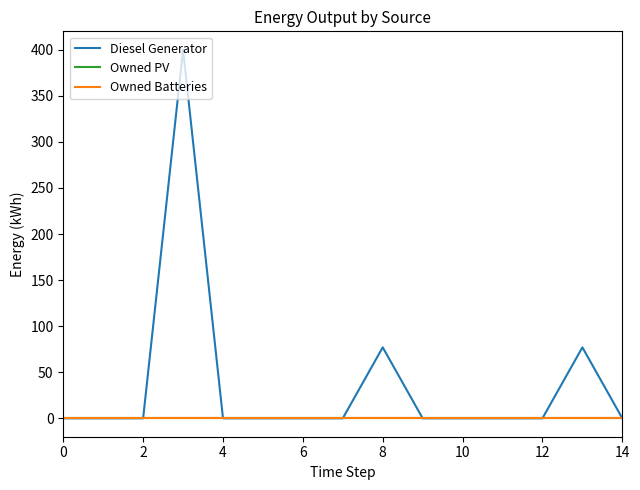

How many lines are shown in the chart?

3